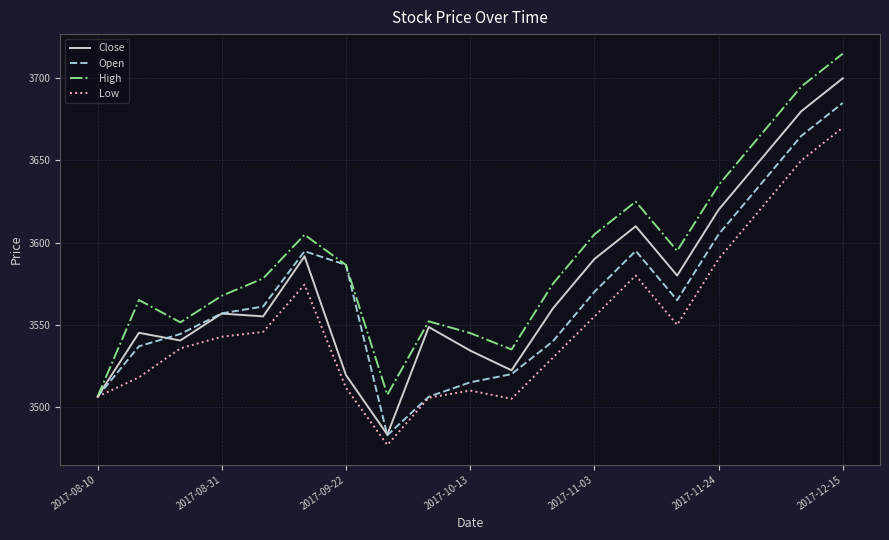

Which series has the largest total across all categories?

High